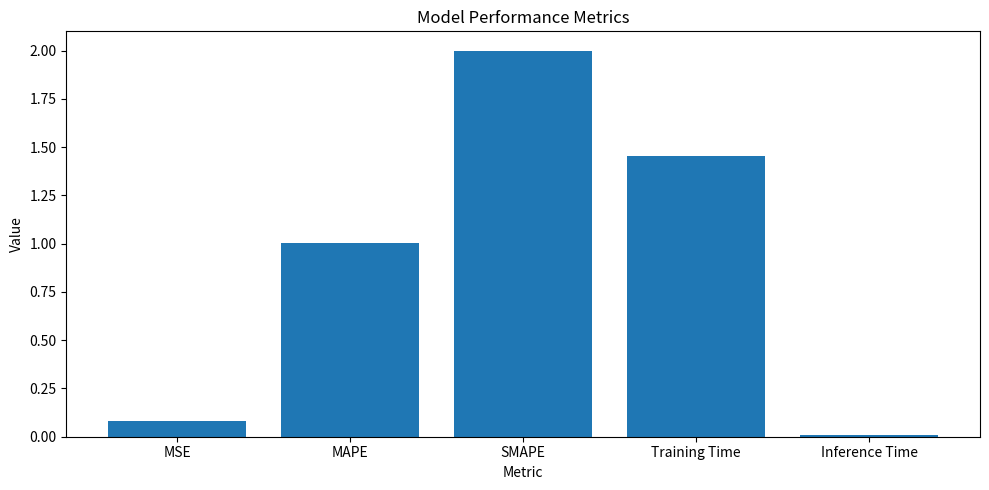

How many data points does each series have?

5